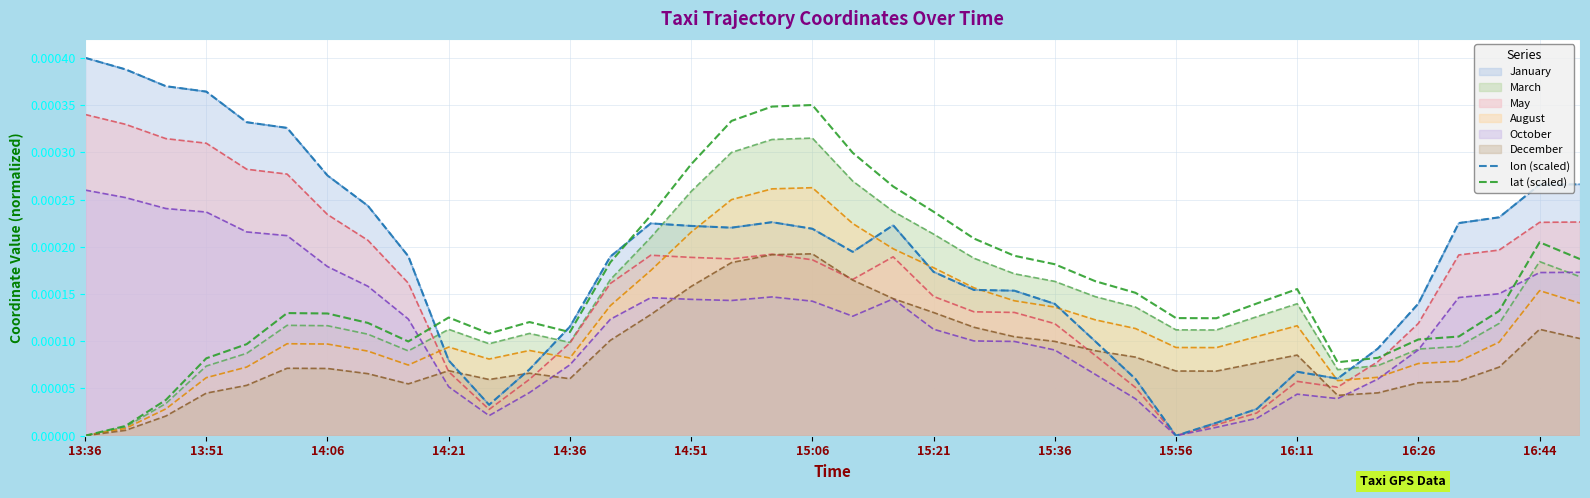

Which series ends up on top after the final intersection of lon (scaled) and lat (scaled)?

lon (scaled)